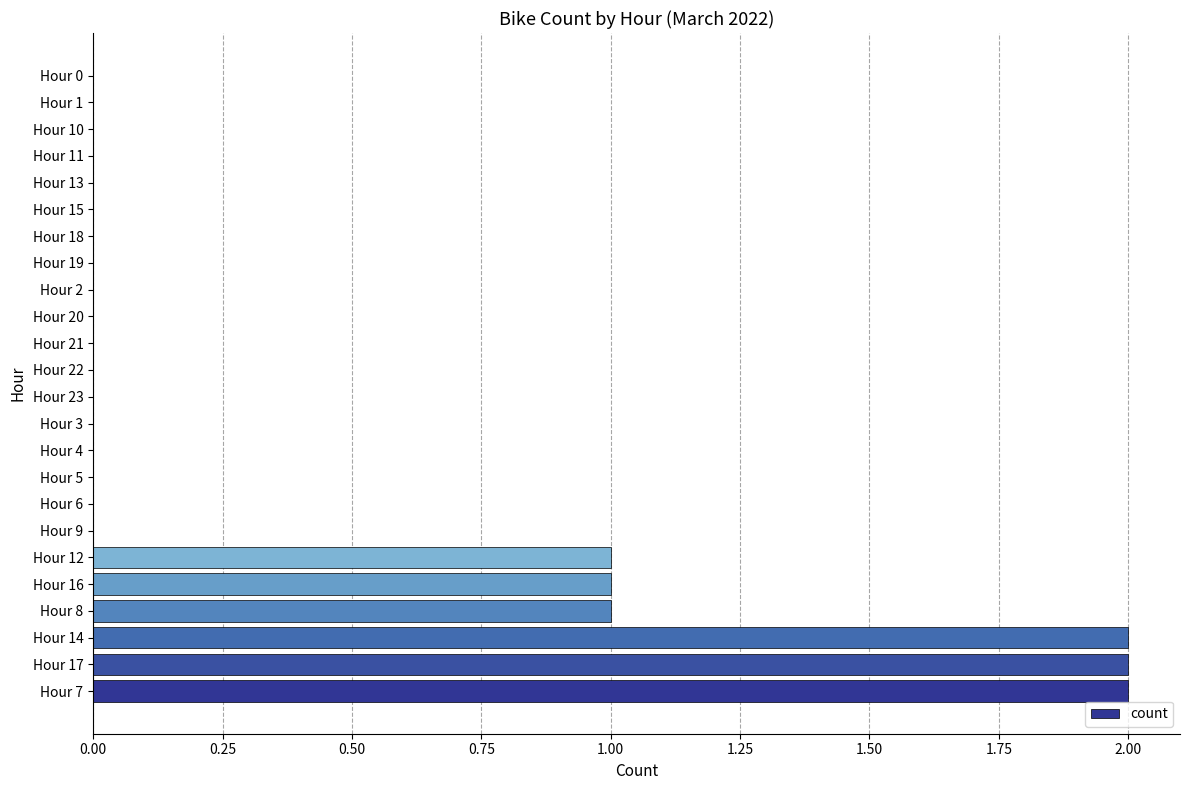

Reading bottom to top, what are all the values shown in this chart?

Hour 7=2	Hour 17=2	Hour 14=2	Hour 8=1	Hour 16=1	Hour 12=1	Hour 9=0	Hour 6=0	Hour 5=0	Hour 4=0	Hour 3=0	Hour 23=0	Hour 22=0	Hour 21=0	Hour 20=0	Hour 2=0	Hour 19=0	Hour 18=0	Hour 15=0	Hour 13=0	Hour 11=0	Hour 10=0	Hour 1=0	Hour 0=0